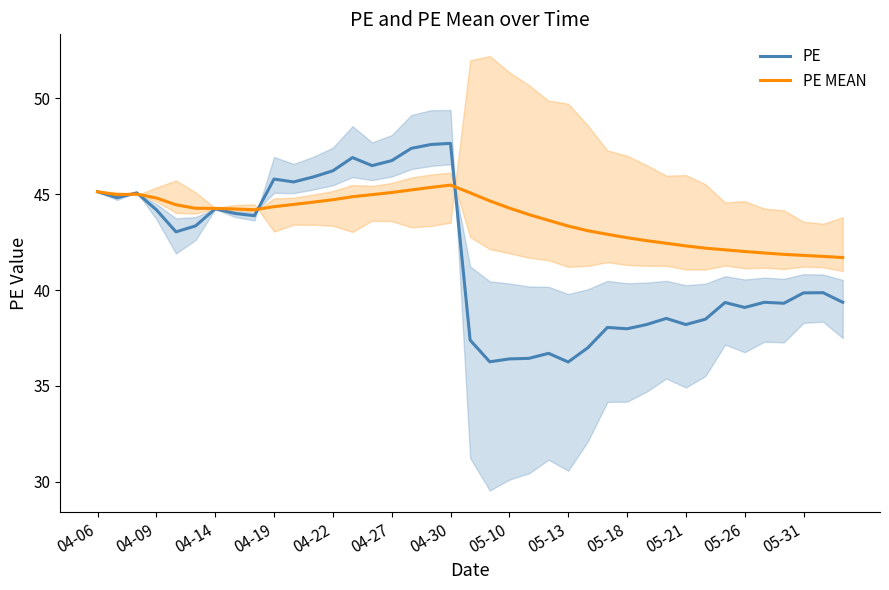

True or false: PE MEAN has more than 1 interior local peaks.

True